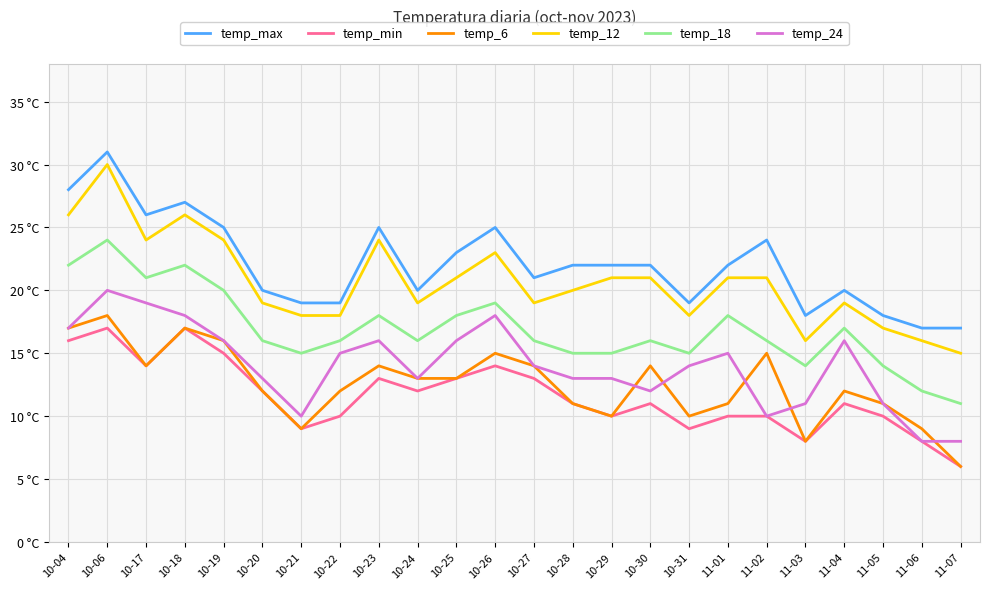

True or false: temp_max and temp_18 intersect in this chart.

False